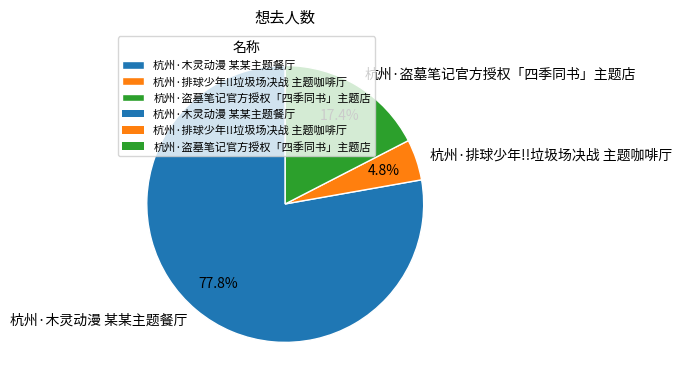

Count the number of slices in the pie.

3